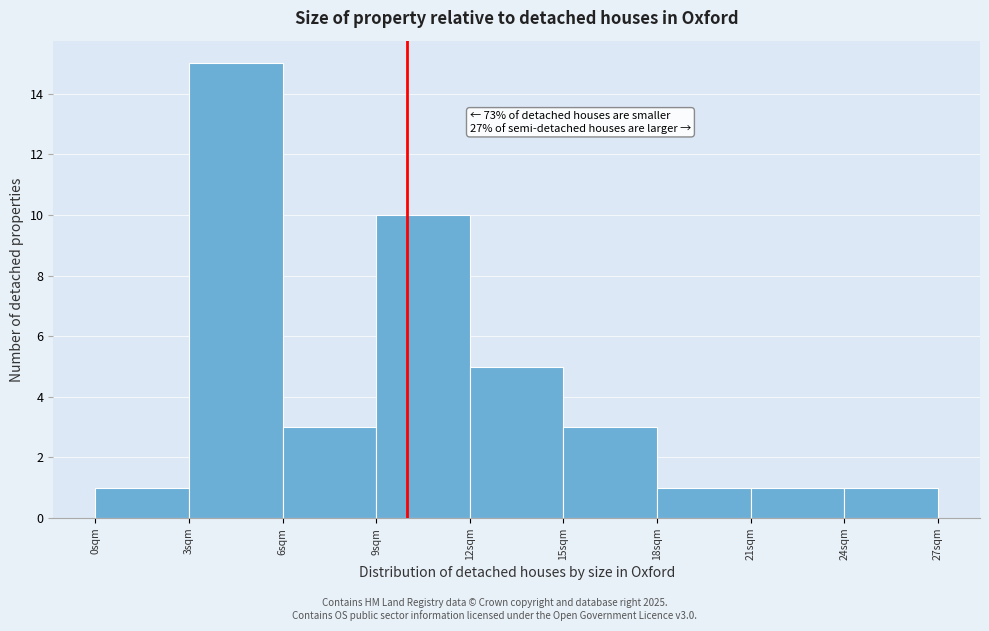

Over which range of the x-axis is the bar tallest?

3 to 6